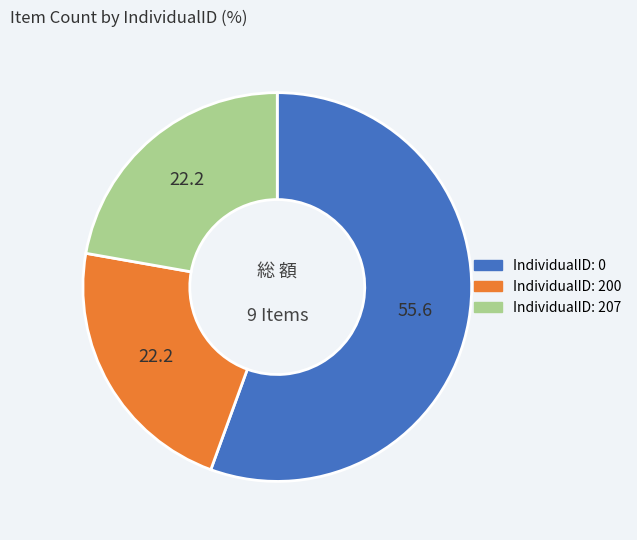

Is there a majority slice in this chart?

Yes